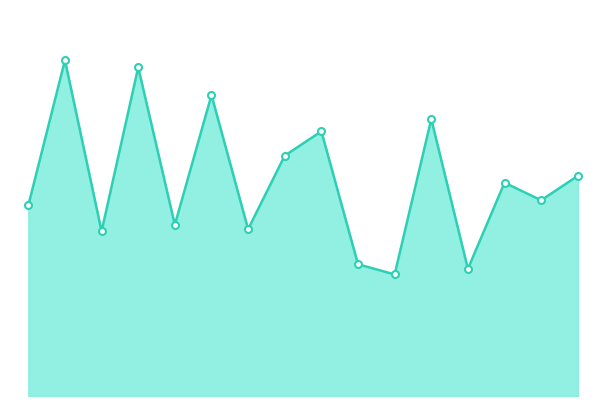

Does the chart have visible grid lines?

No